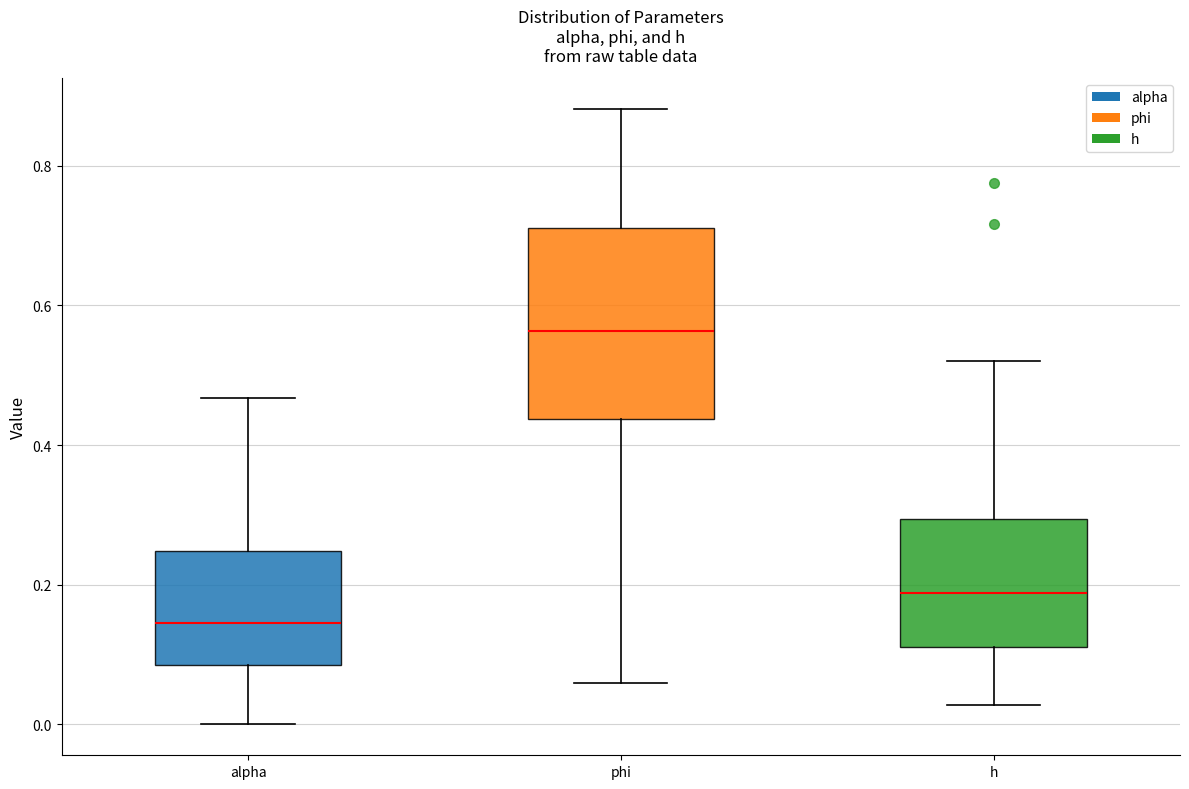

Which box is the tallest, from its lower edge to its upper edge?

phi